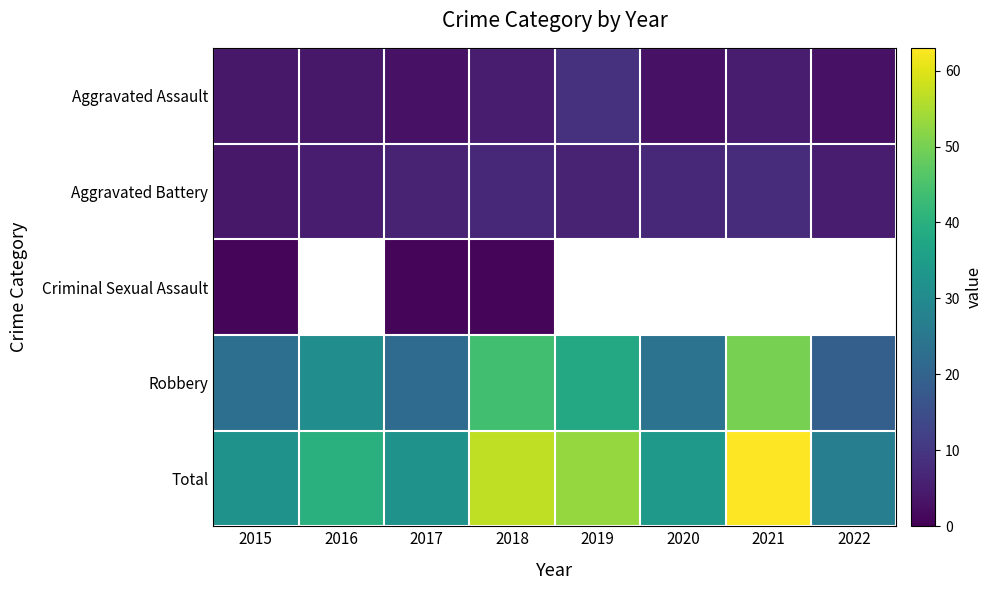

Between 2017 and 2018, which series saw the biggest shift?

Total